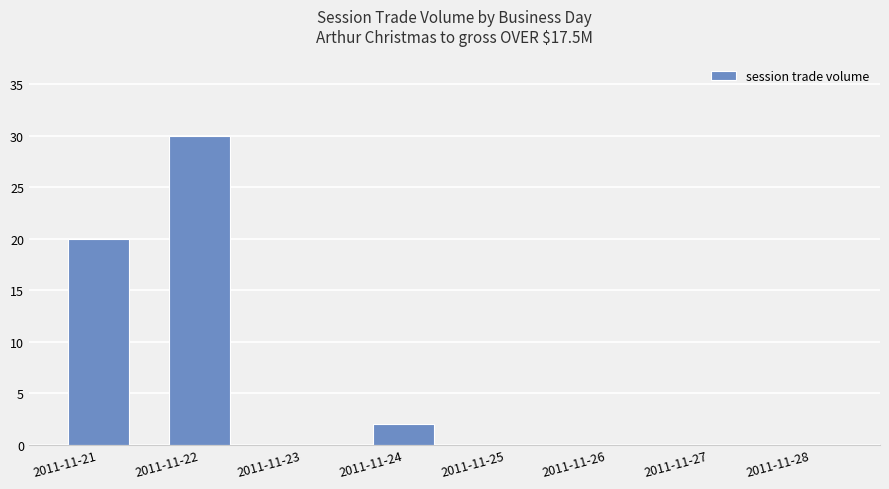

What is the greatest value displayed?

30